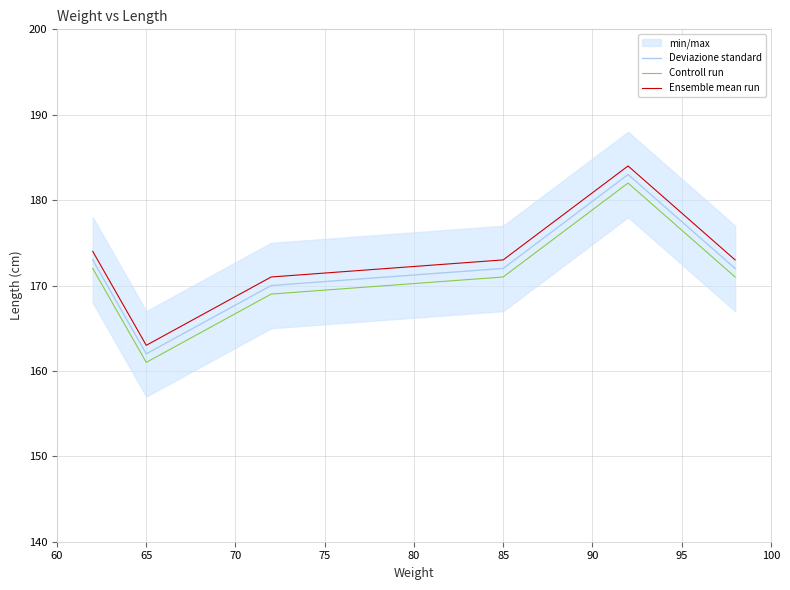

Is this an area chart (filled region under the line)?

No